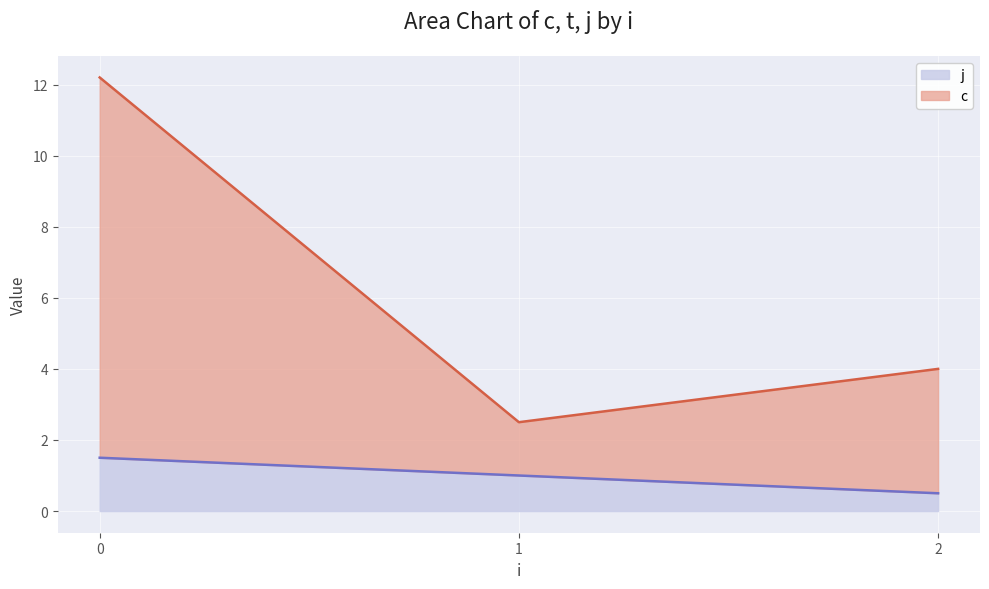

What is the lowest value of the j series?

0.5